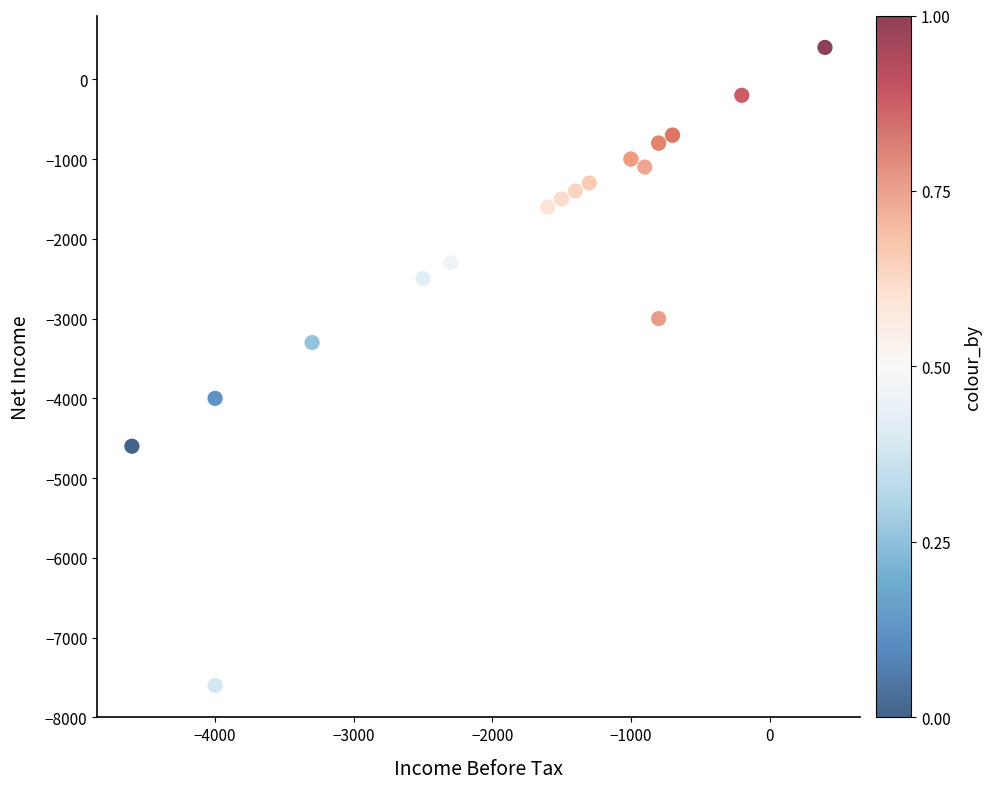

What Y value in the scatter plot is closest to -3600?

-3300